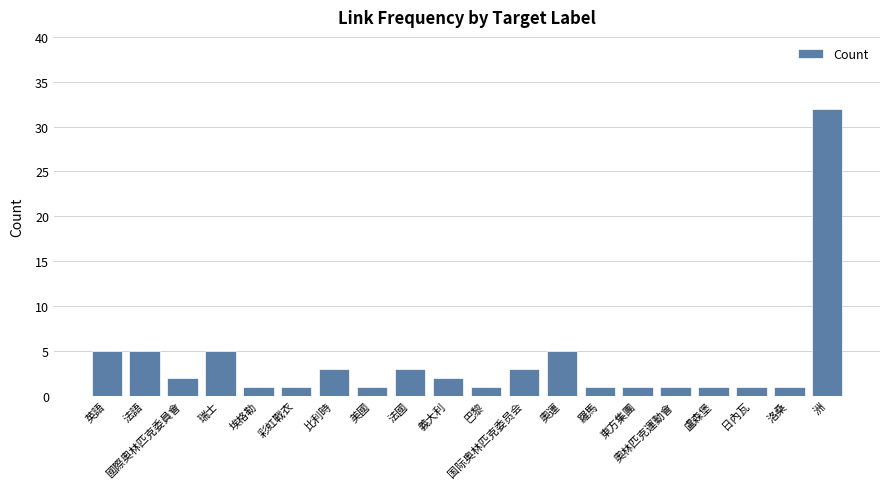

What is the sum of all values?

75